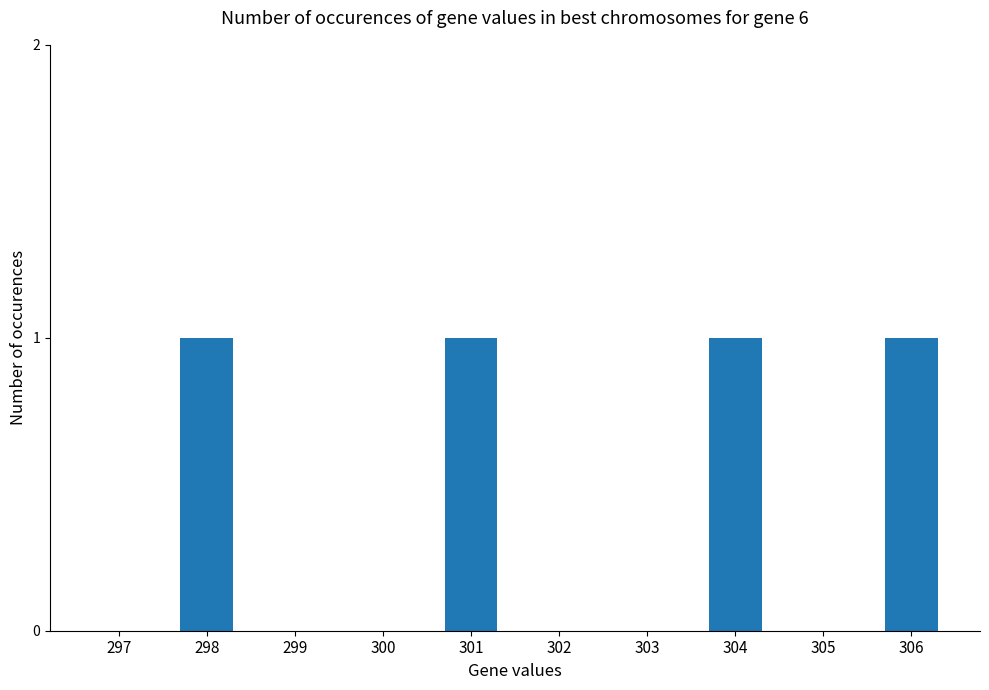

What is the change in value from 303 to 304?

+1